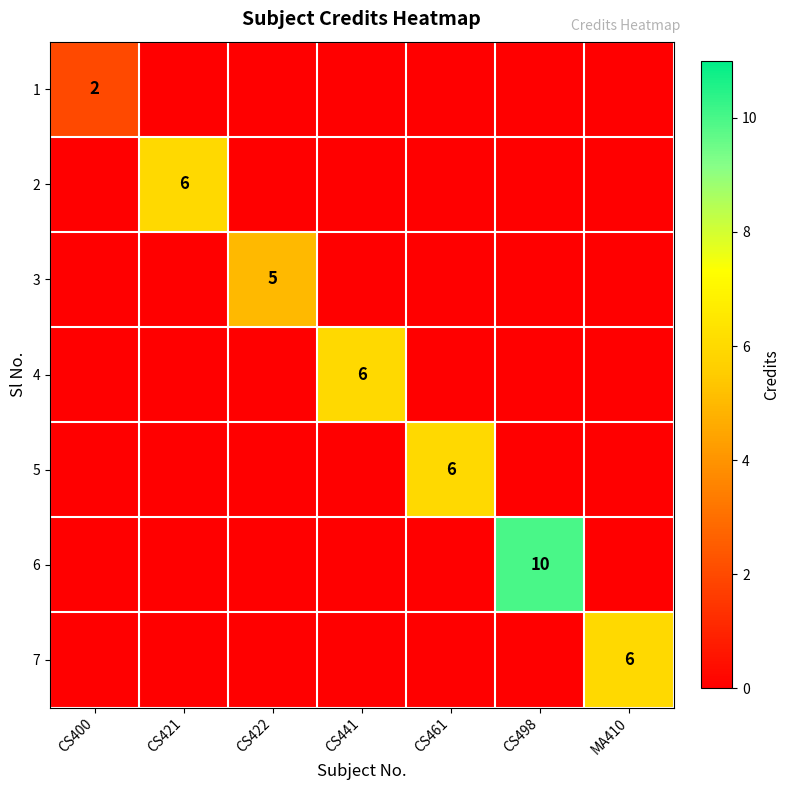

Is it true that 6 equals 10 at CS498?

True